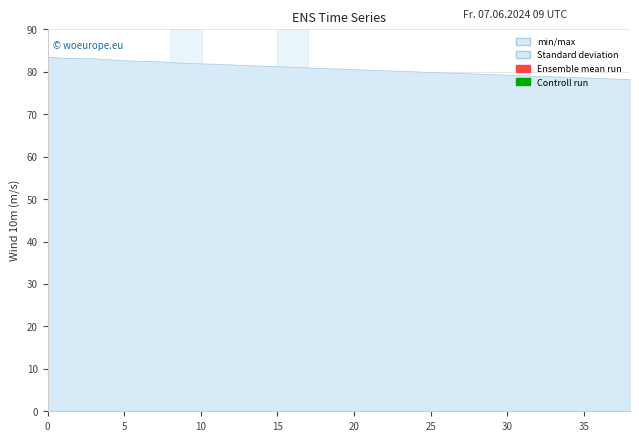

What is the sum of all values?

3146.9